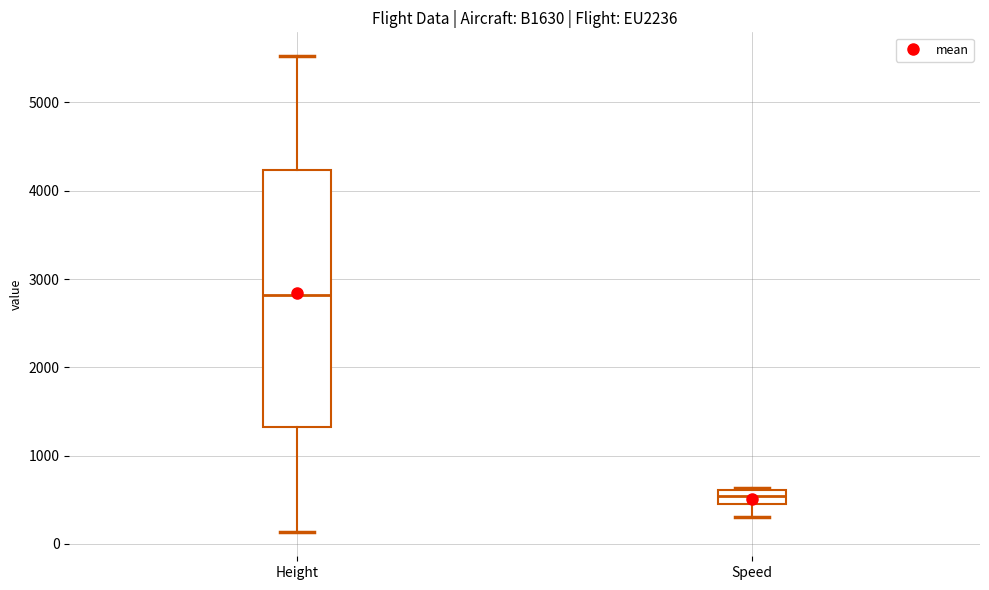

Where does the lower whisker of the box for Speed end on the y-axis? The values are not printed on the chart, so give them approximately, as read against the axis.

300